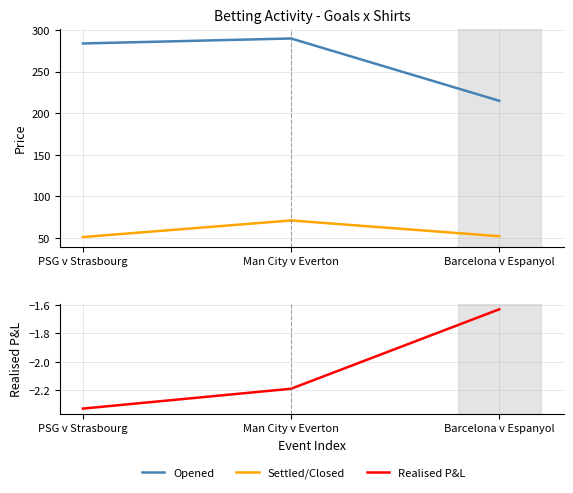

Read the Settled/Closed value at PSG v Strasbourg.

51.0